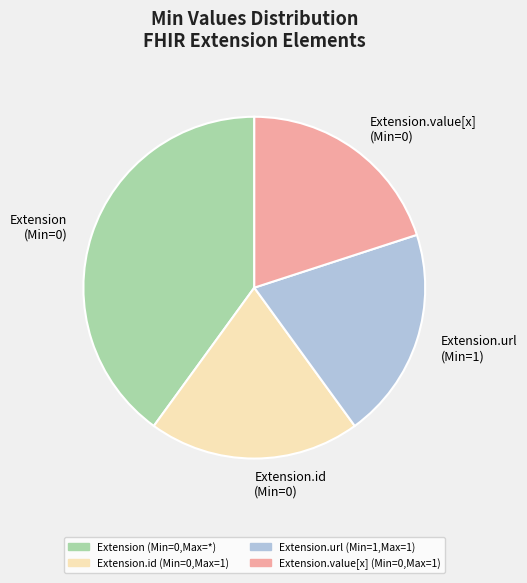

True or false: Extension.id (Min=0,Max=1) accounts for 20% of the total.

True